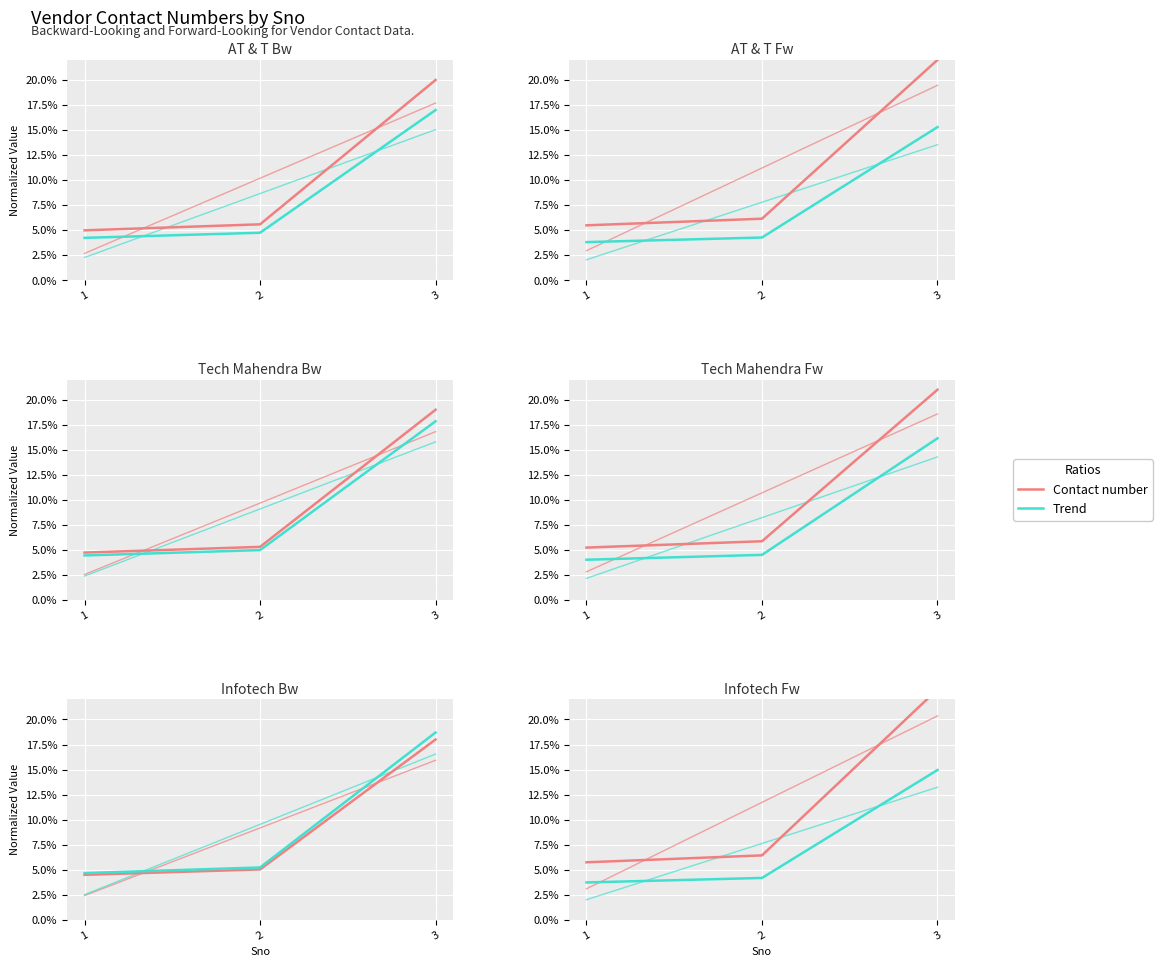

How many data points in Trend are less than 4?

1